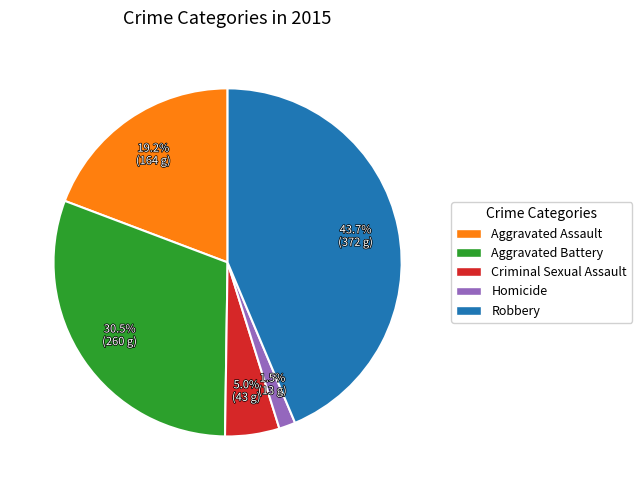

How many segments does this pie chart have?

5